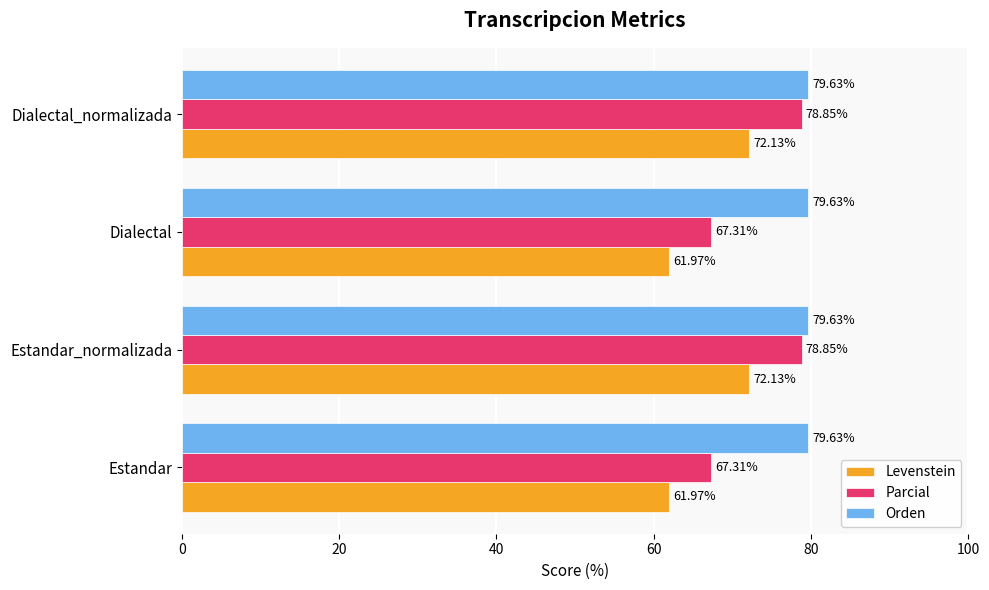

At Estandar_normalizada, list the series in order from largest to smallest.

Orden, Parcial, Levenstein